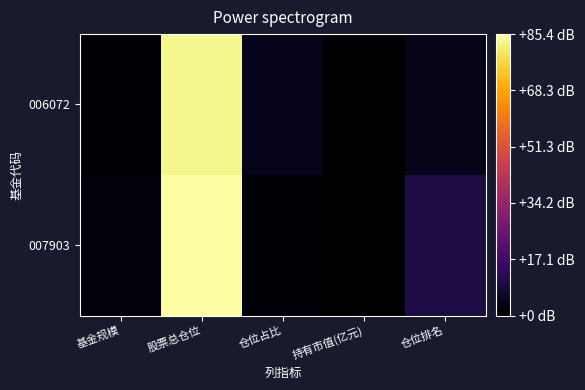

Which series changed the most between 股票总仓位 and 仓位排名?

006072